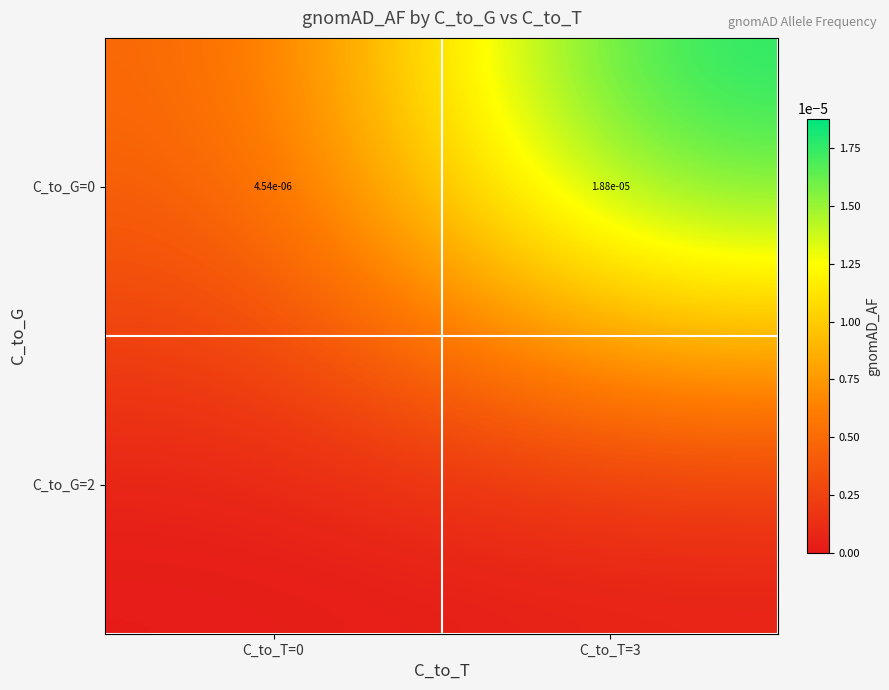

The C_to_G=2 series shows 0.0 at C_to_T=3. True or false?

True